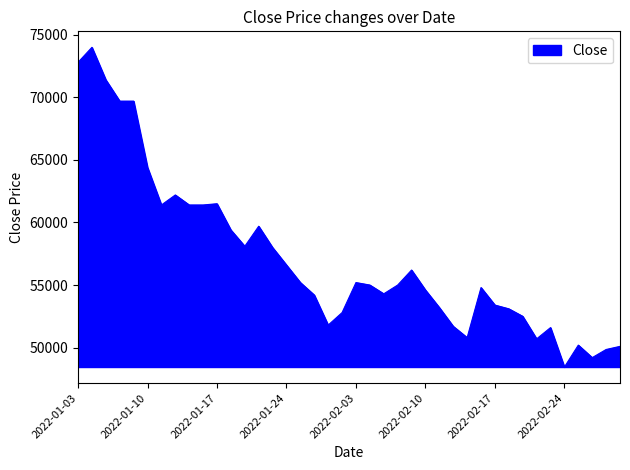

What is the difference between the maximum and minimum values?

25550